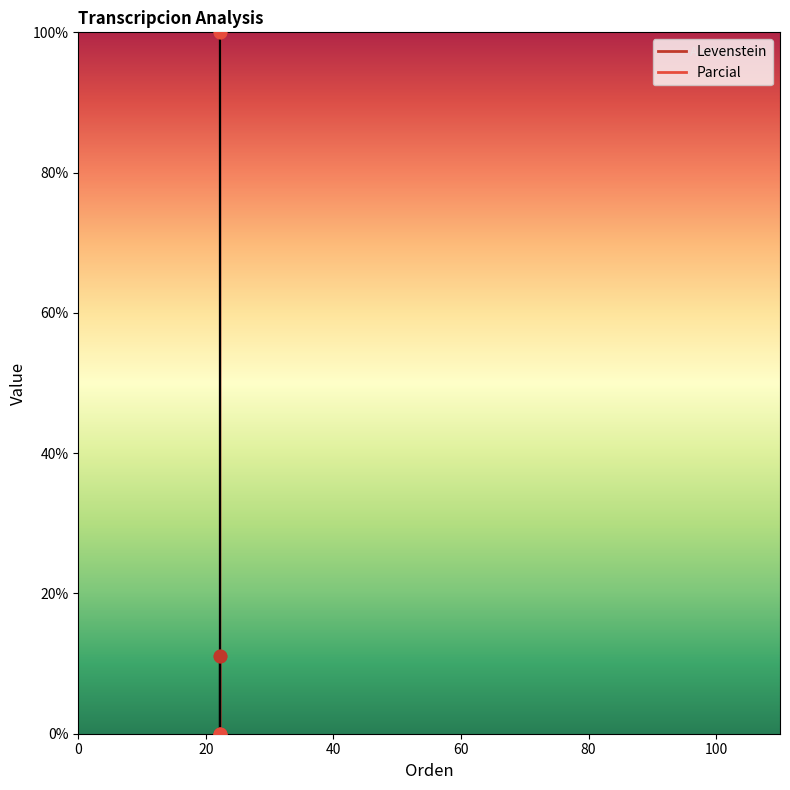

Which series reaches the minimum Y coordinate?

Levenstein